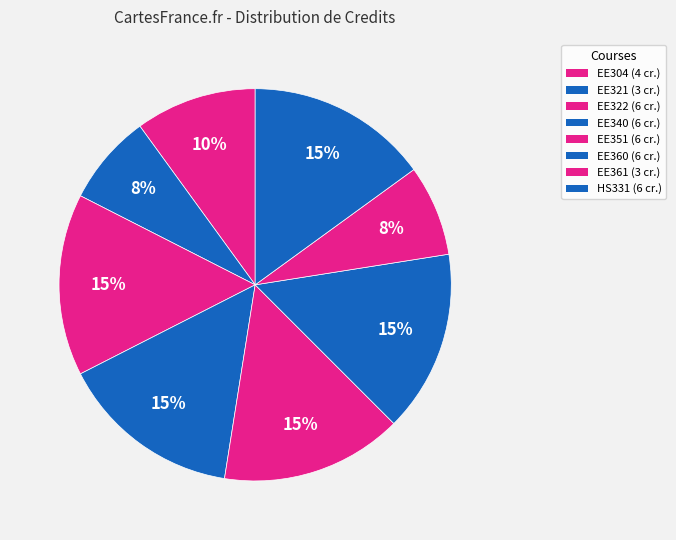

Approximately how many times larger is the value at EE322 compared to EE351?

1.0